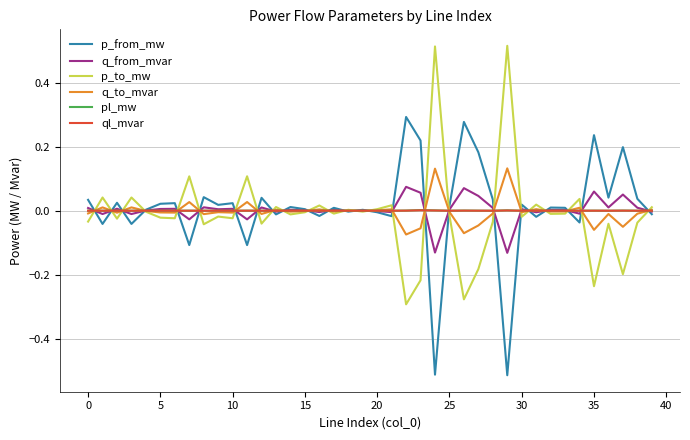

What are all the series names shown in the legend?

p_from_mw, q_from_mvar, p_to_mw, q_to_mvar, pl_mw, ql_mvar